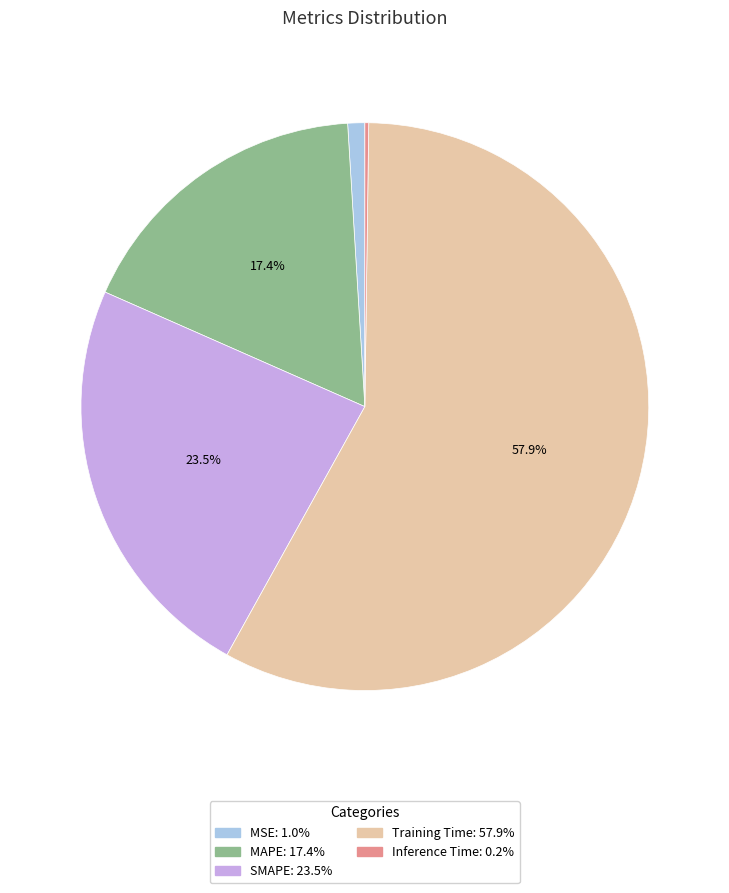

Which slice is the largest?

Training Time